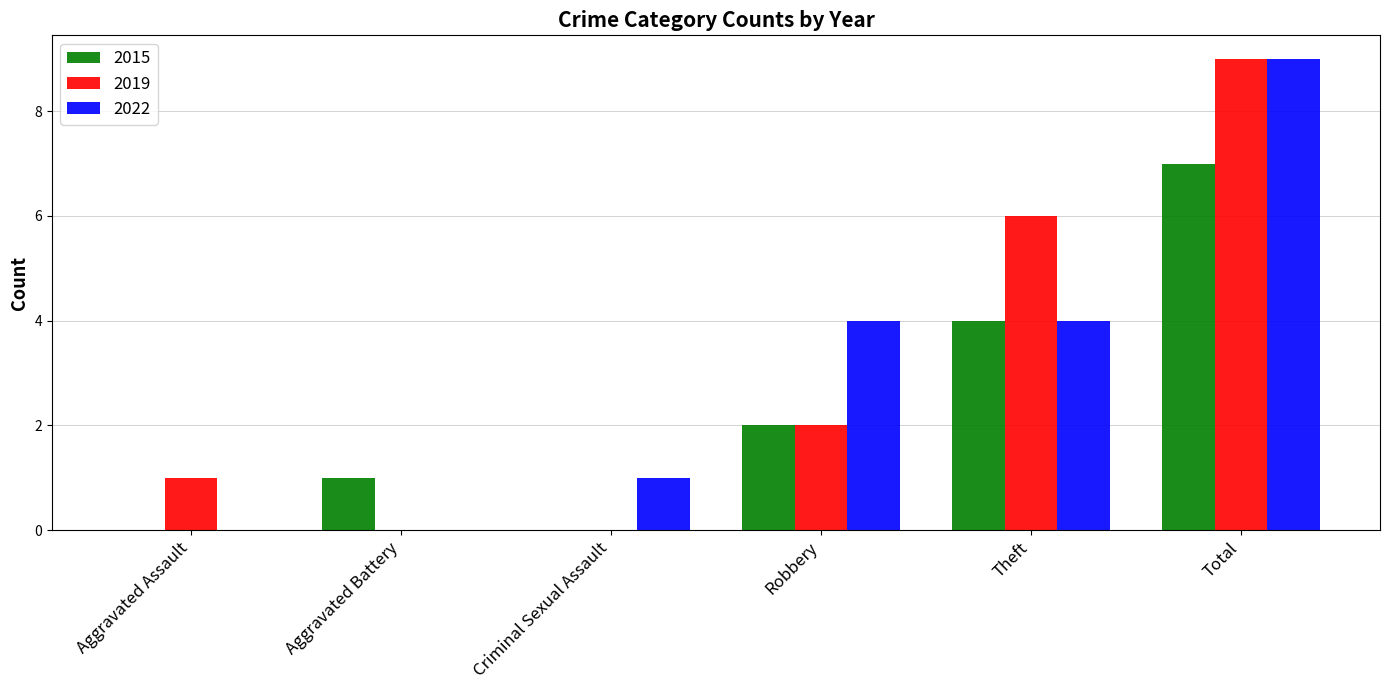

Is the value of 2019 at Robbery greater than the value of 2015 at Aggravated Assault?

Yes